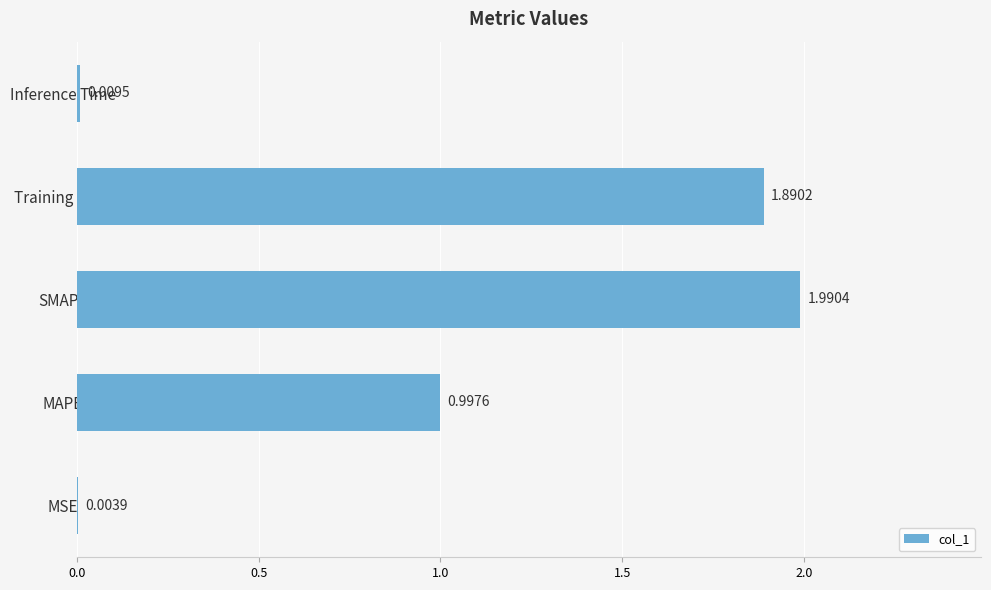

What is the sum of all values?

4.9